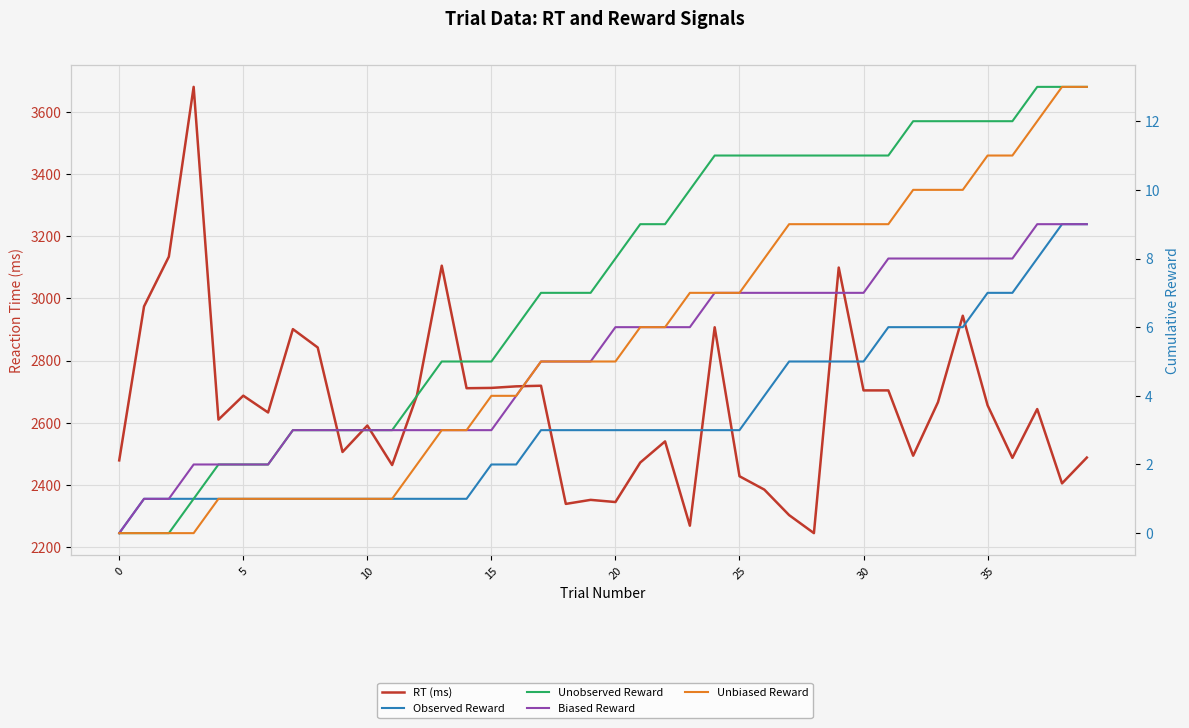

What are all the series names shown in the legend?

RT (ms), Observed Reward, Unobserved Reward, Biased Reward, Unbiased Reward